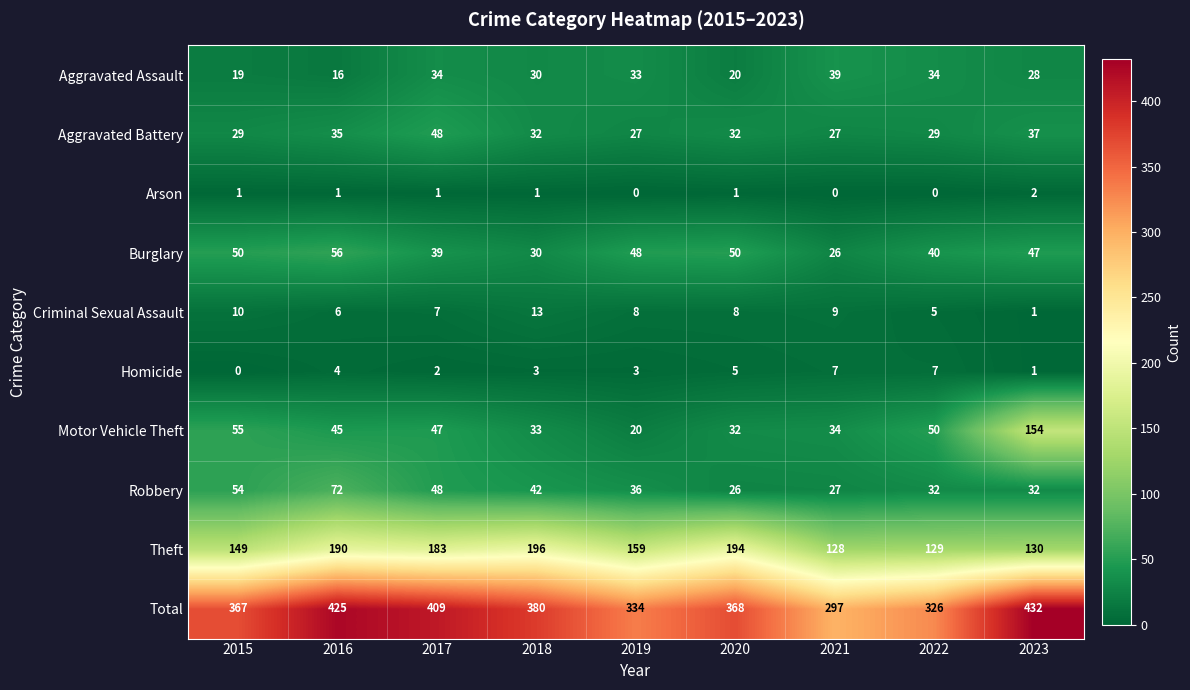

Rank the series at 2015 from highest to lowest value.

Total, Theft, Motor Vehicle Theft, Robbery, Burglary, Aggravated Battery, Aggravated Assault, Criminal Sexual Assault, Arson, Homicide